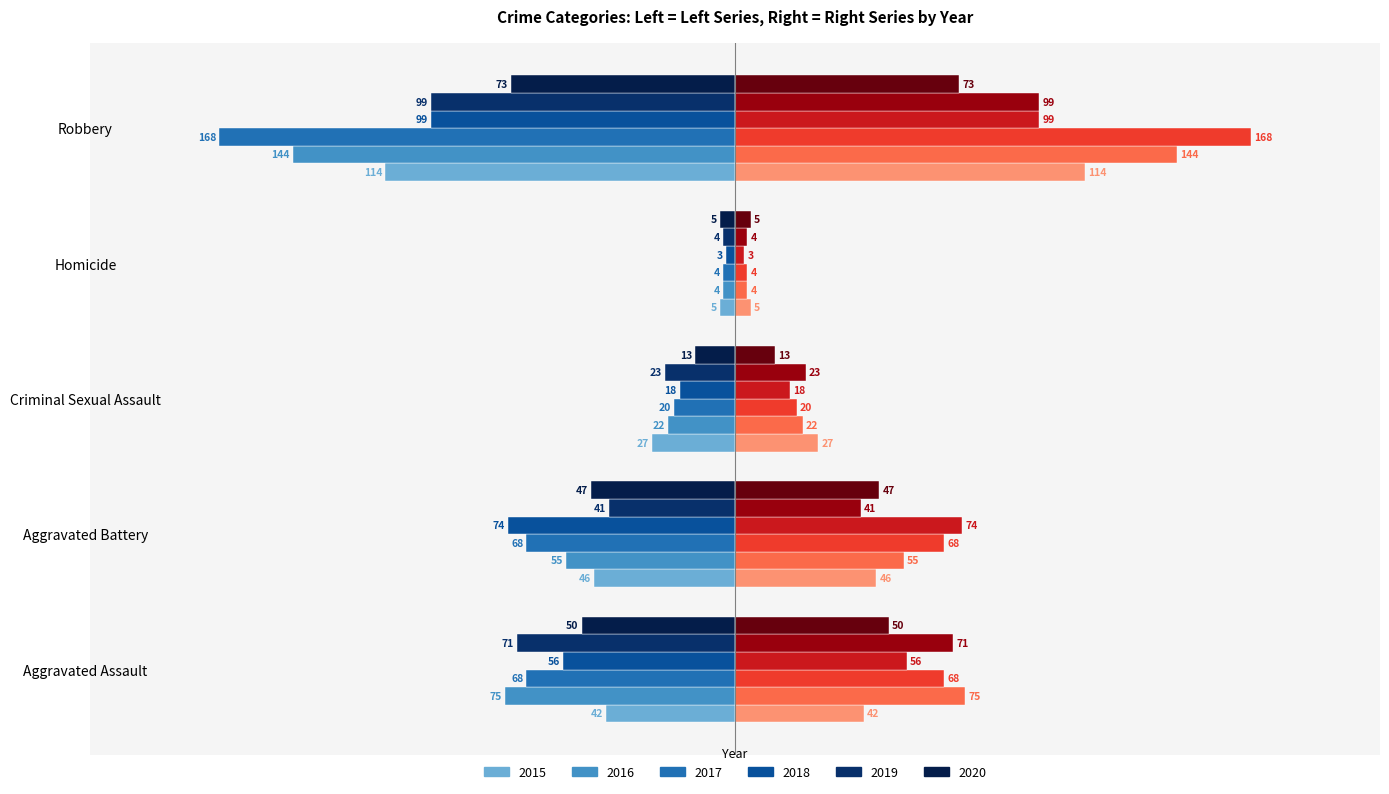

Which series changed the most between Aggravated Battery and Homicide?

2018